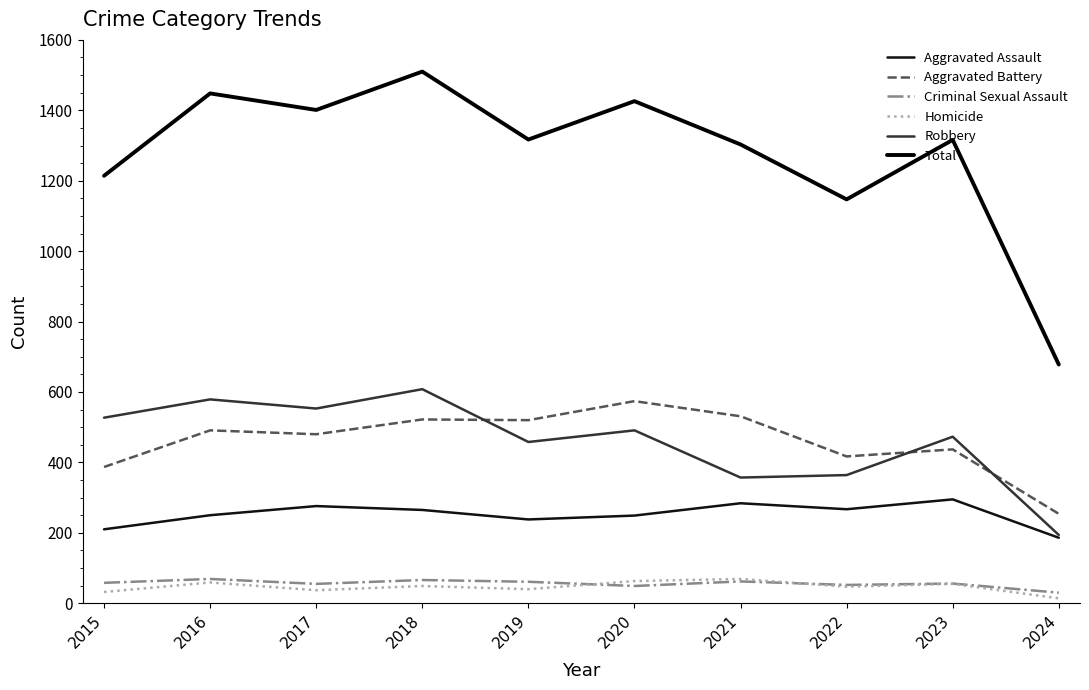

Is this an area chart (filled region under the line)?

No